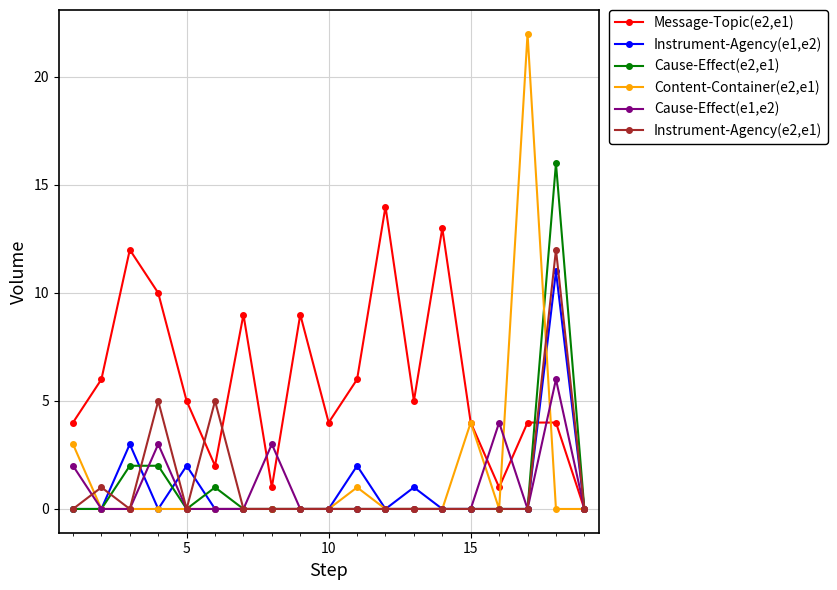

True or false: Message-Topic(e2,e1) has more than 2 points higher than both neighbors.

True